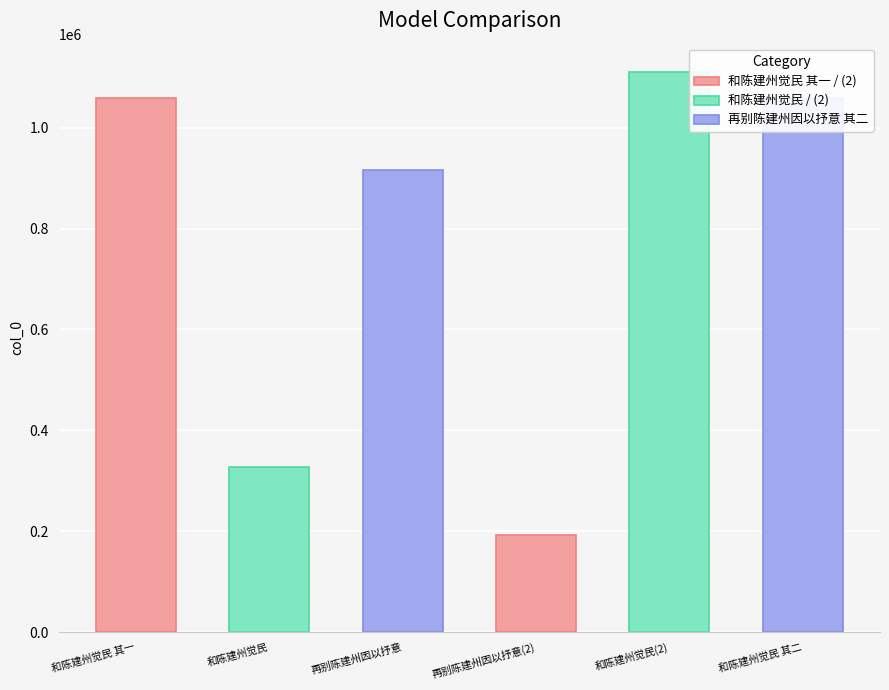

True or false: the data shows 1669623 at 和陈建州觉民 其二.

False